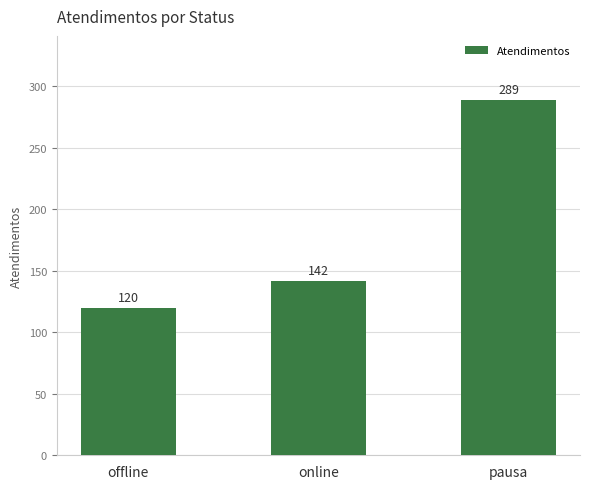

What is the average value?

184